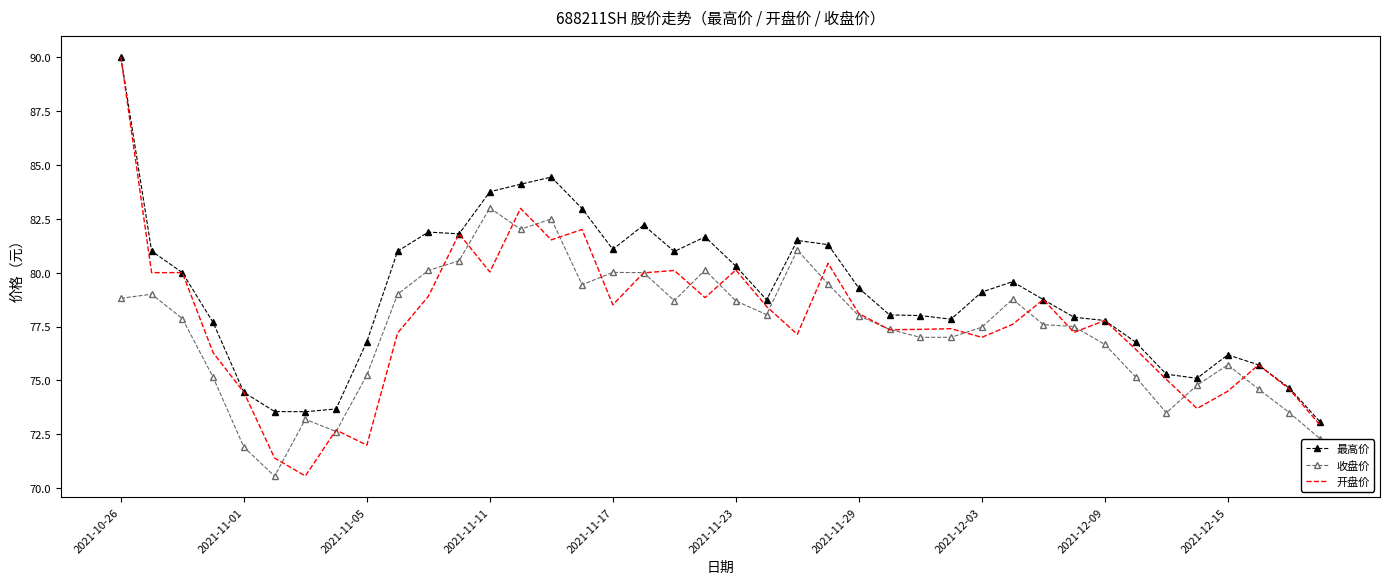

What is the lowest value of the 开盘价 series?

70.6